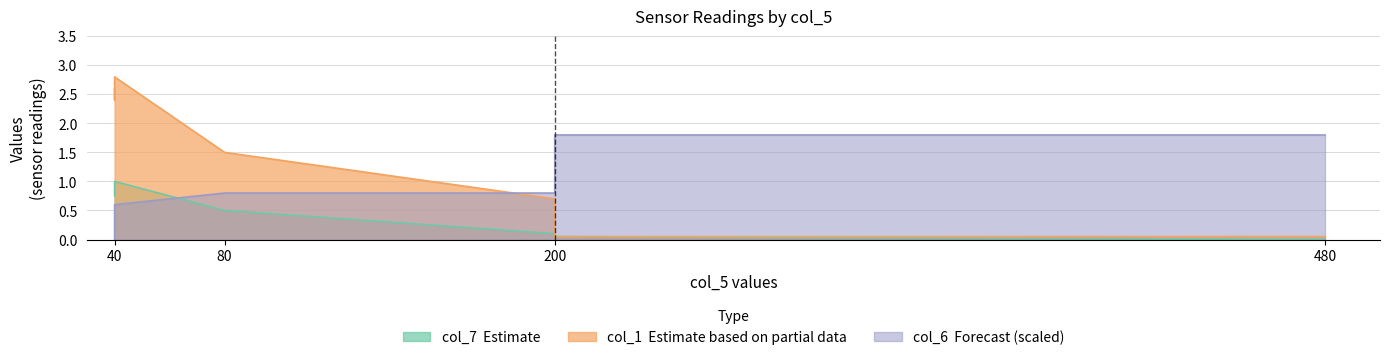

What is the value of the col_1 point at the 7th from the left?

0.7